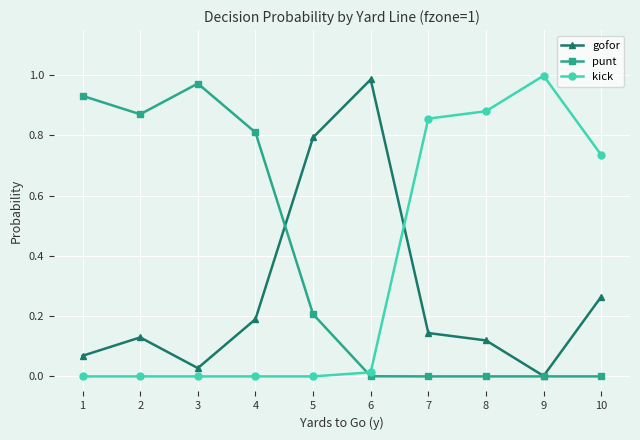

Which category has the highest value in the kick series?

9